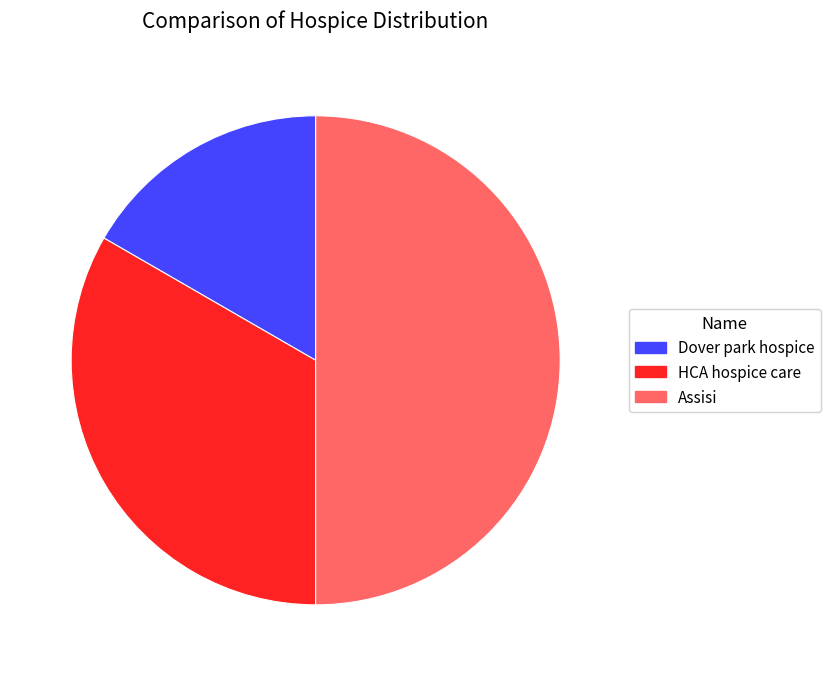

What is the largest slice in the pie chart?

Assisi